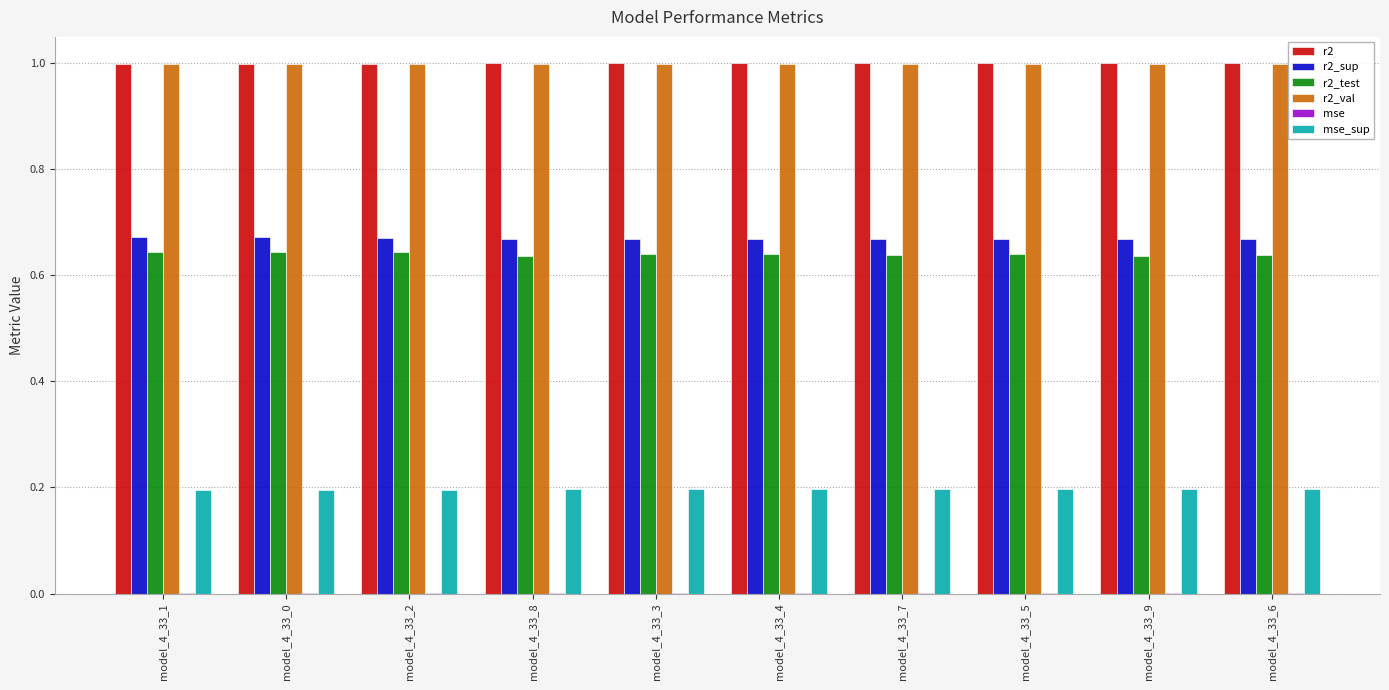

True or false: r2_val has a value of 1.8 at model_4_33_4.

False